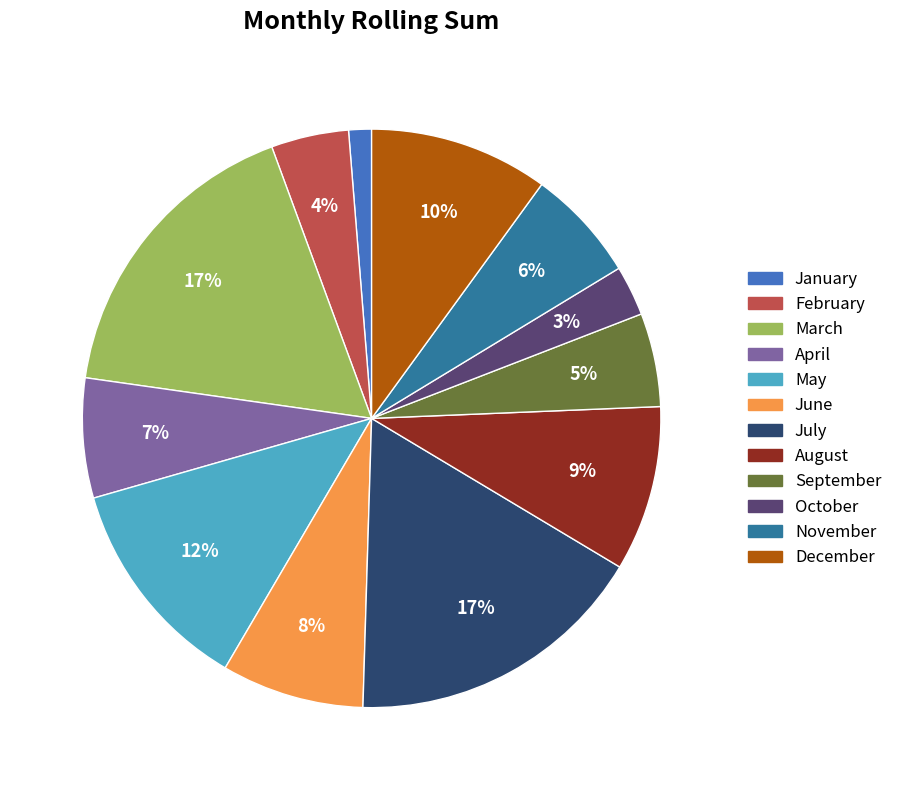

How many segments does this pie chart have?

12